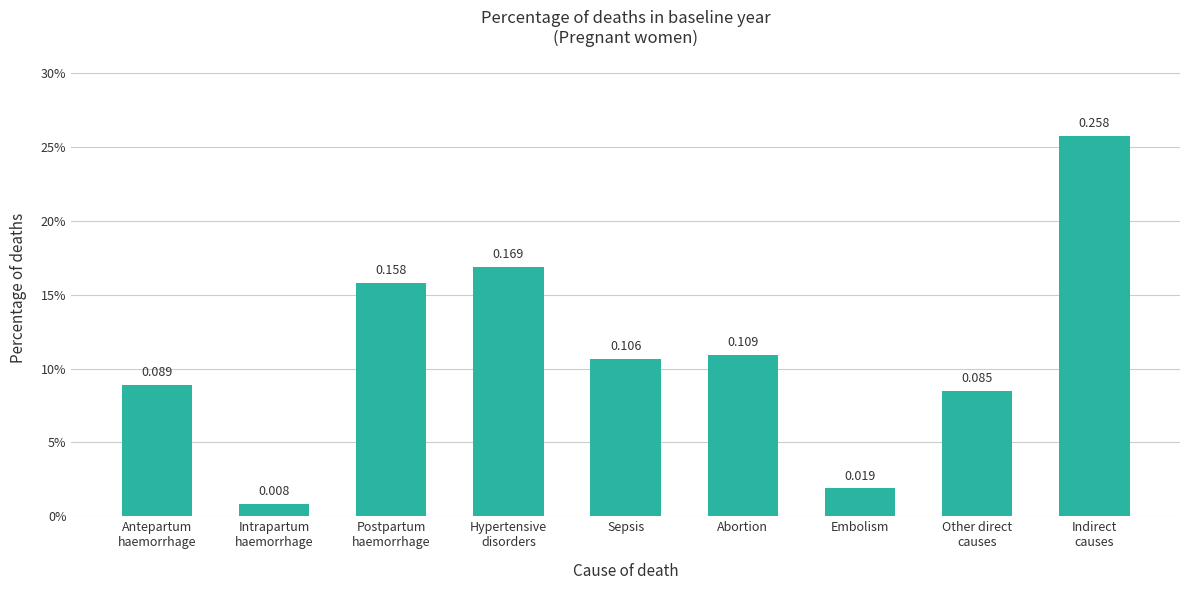

Which category has the highest value across all series?

Indirect
causes